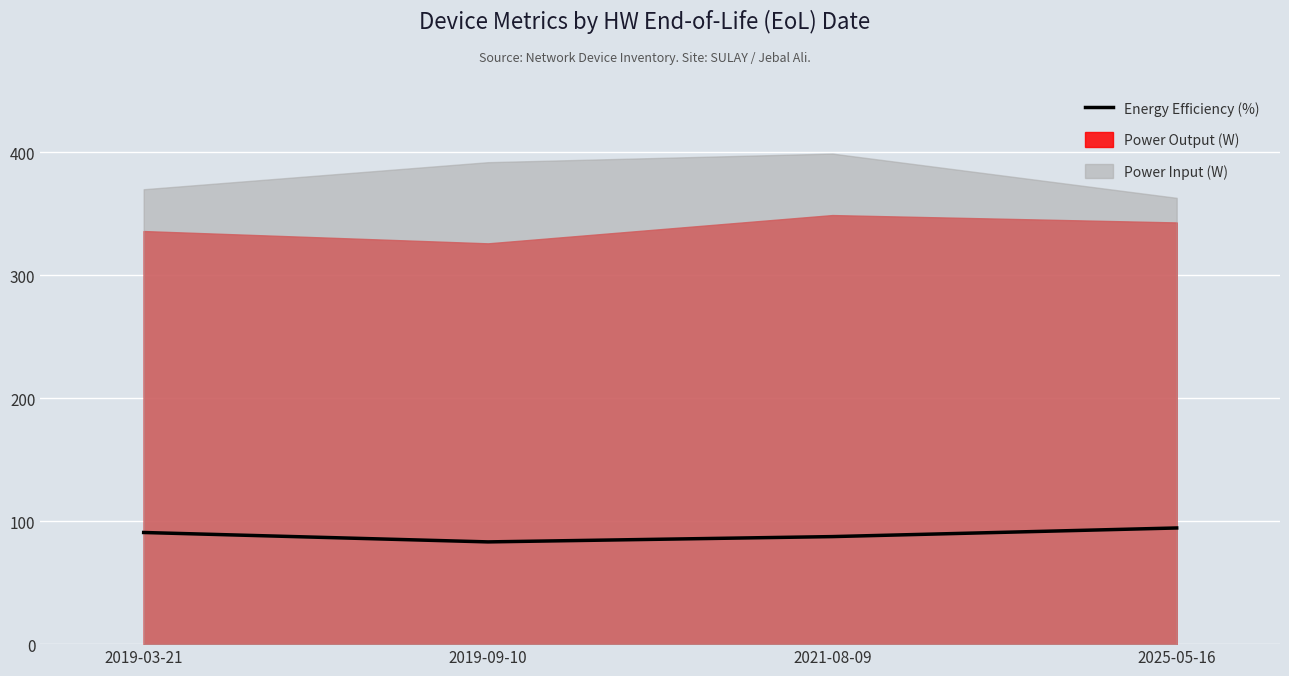

Which label corresponds to the largest value in the chart?

2025-05-16